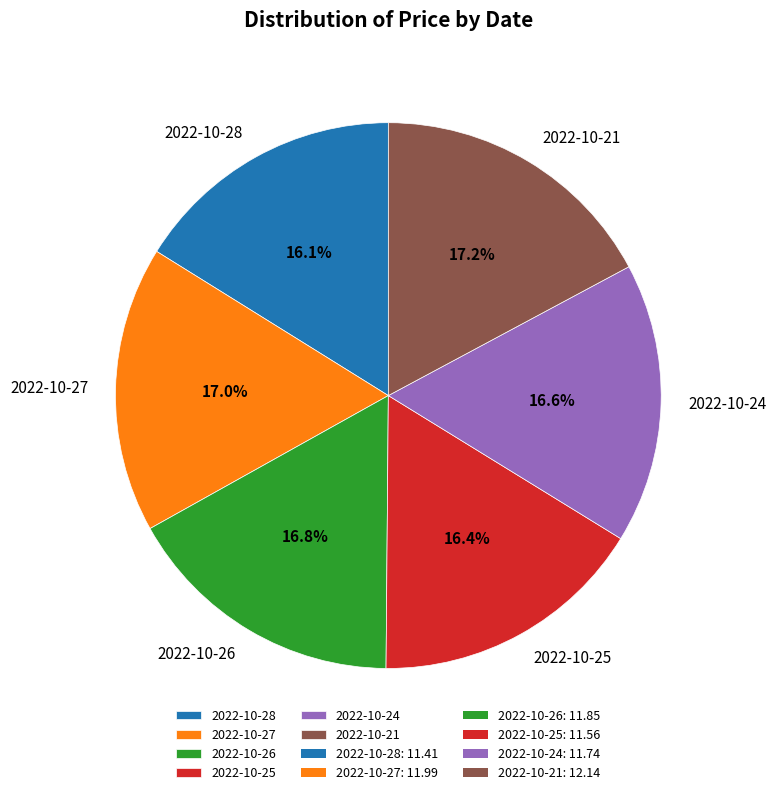

Combined, do 2022-10-25 and 2022-10-27 account for over 50%?

No